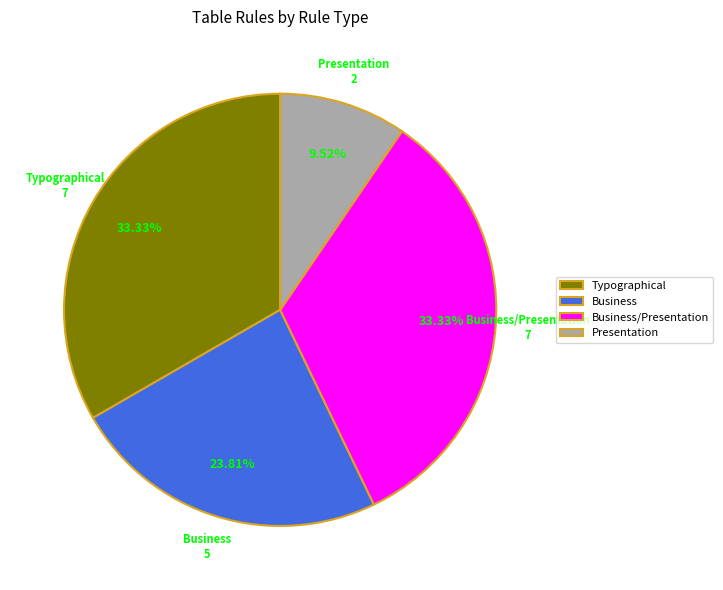

The Business/Presentation slice represents 2% of the pie. True or false?

False